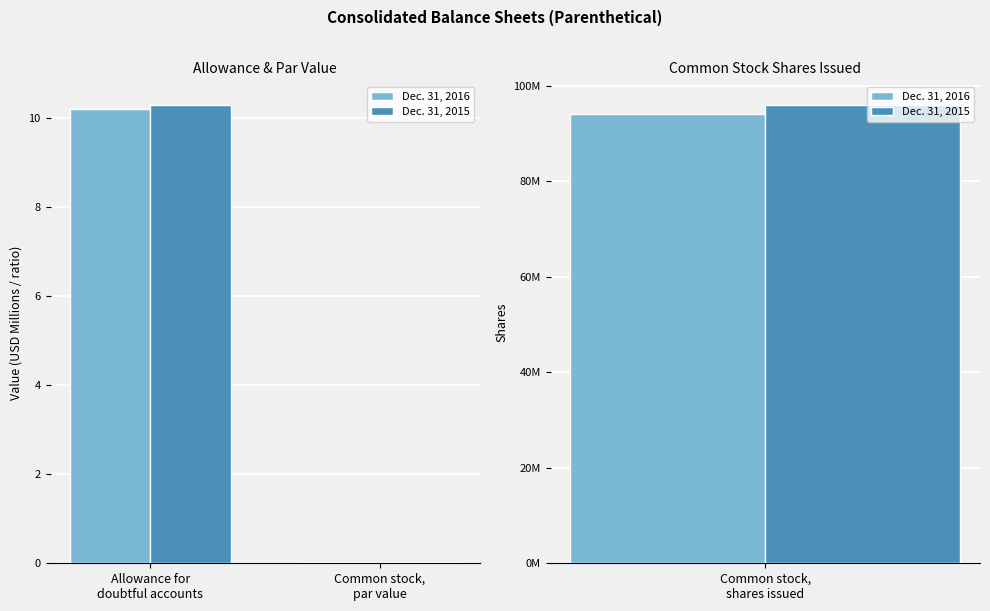

At which label does Dec. 31, 2015 first exceed 10?

Allowance for
doubtful accounts